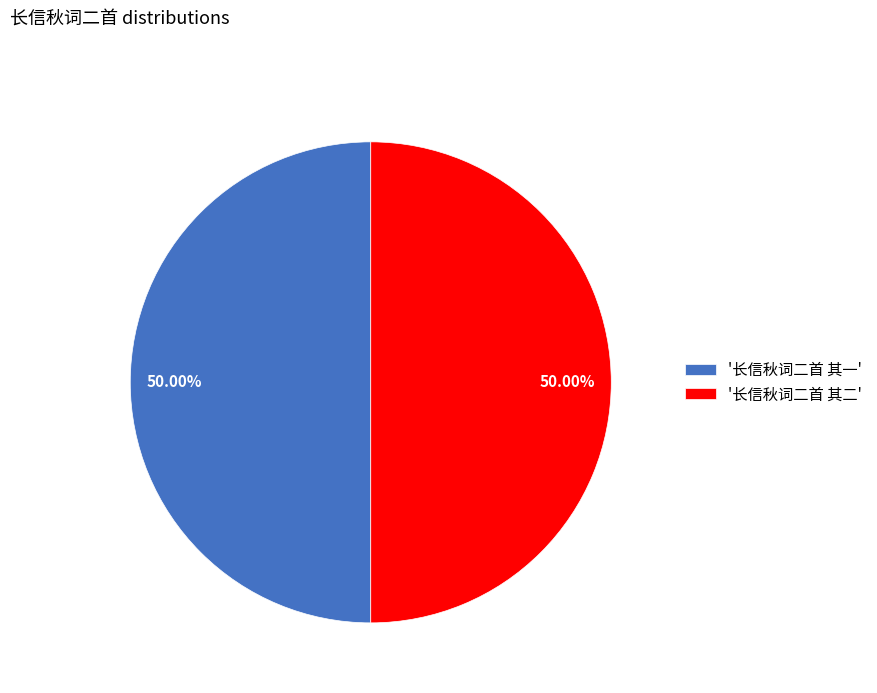

Is the sum of '长信秋词二首 其二' and '长信秋词二首 其一' greater than half?

Yes